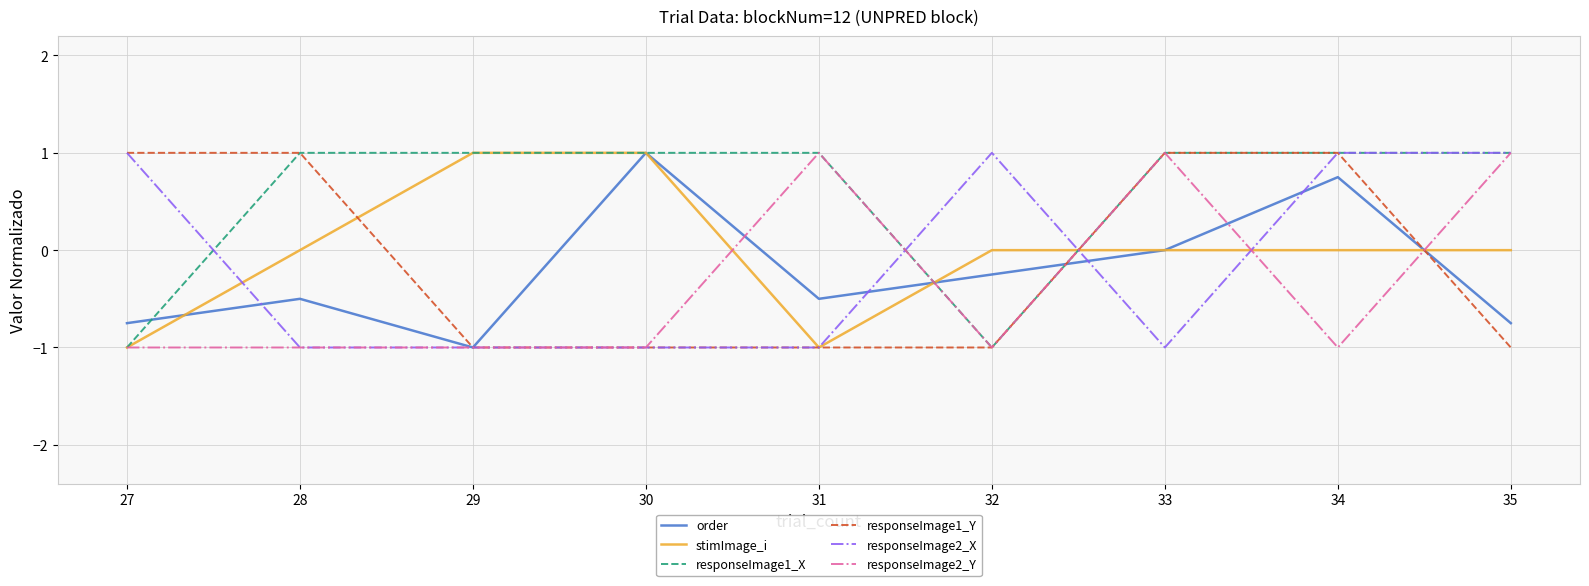

What is the difference between the maximum and minimum values in the stimImage_i series?

2.0